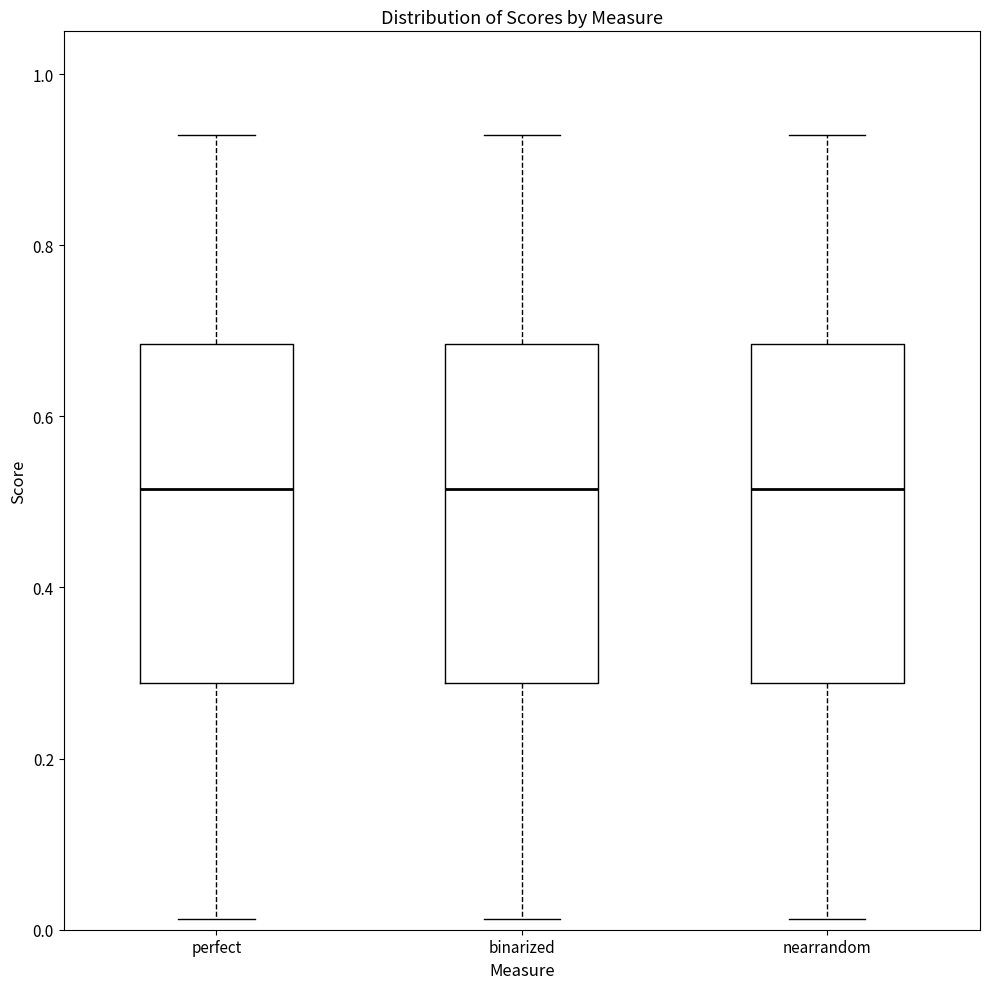

Reading left to right, transcribe this box plot: for each box, give where its median line is, the range the box spans, and where its two whiskers end, as read against the y-axis. The values are not printed on the chart, so give them approximately, as read against the axis.

perfect: median 0.52, box 0.28 to 0.68, whiskers 0.02 to 0.92
binarized: median 0.52, box 0.28 to 0.68, whiskers 0.02 to 0.92
nearrandom: median 0.52, box 0.28 to 0.68, whiskers 0.02 to 0.92